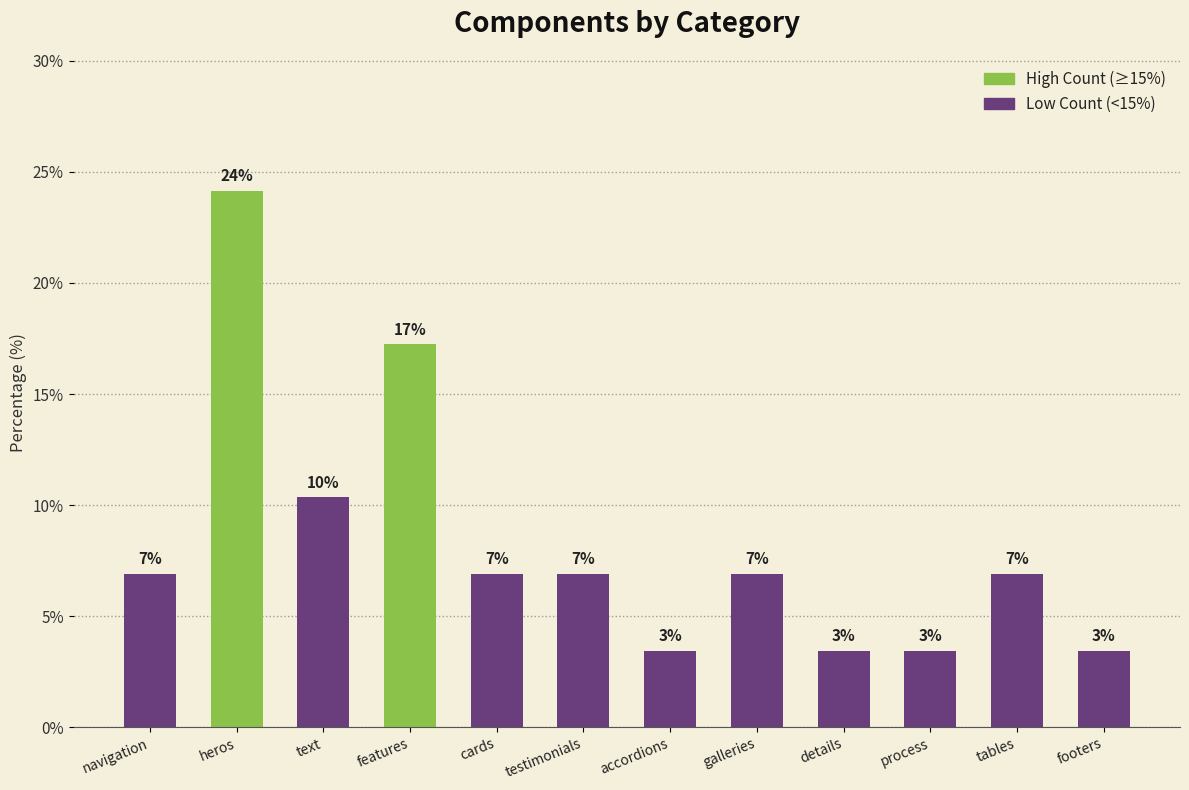

What is the greatest value displayed?

24.1